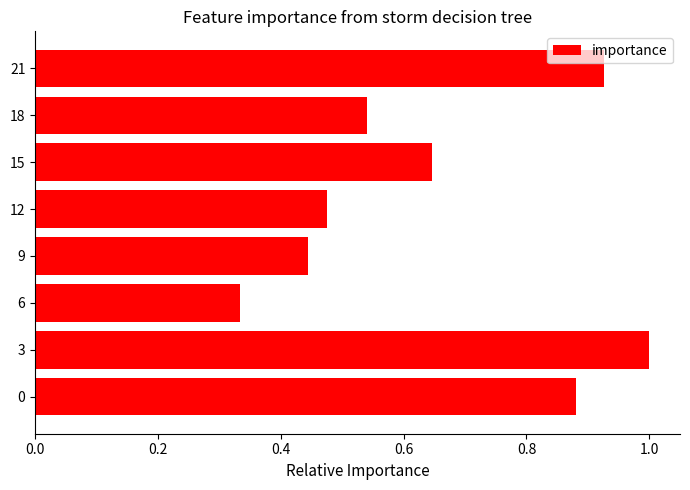

Rank the categories by value from highest to lowest.

3, 21, 0, 15, 18, 12, 9, 6